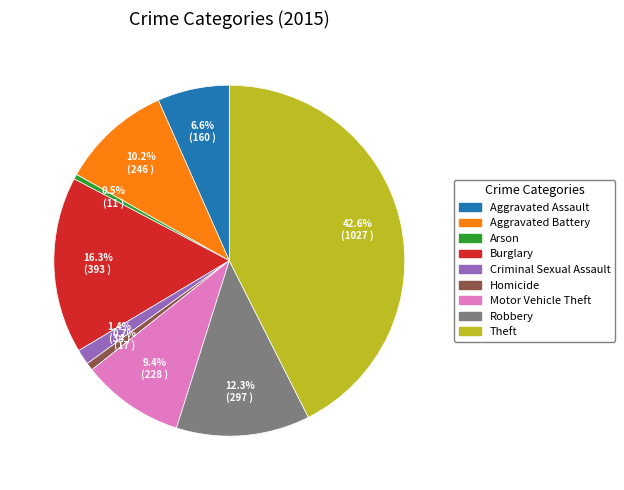

To the nearest percent, what percentage of the pie is Homicide?

1%